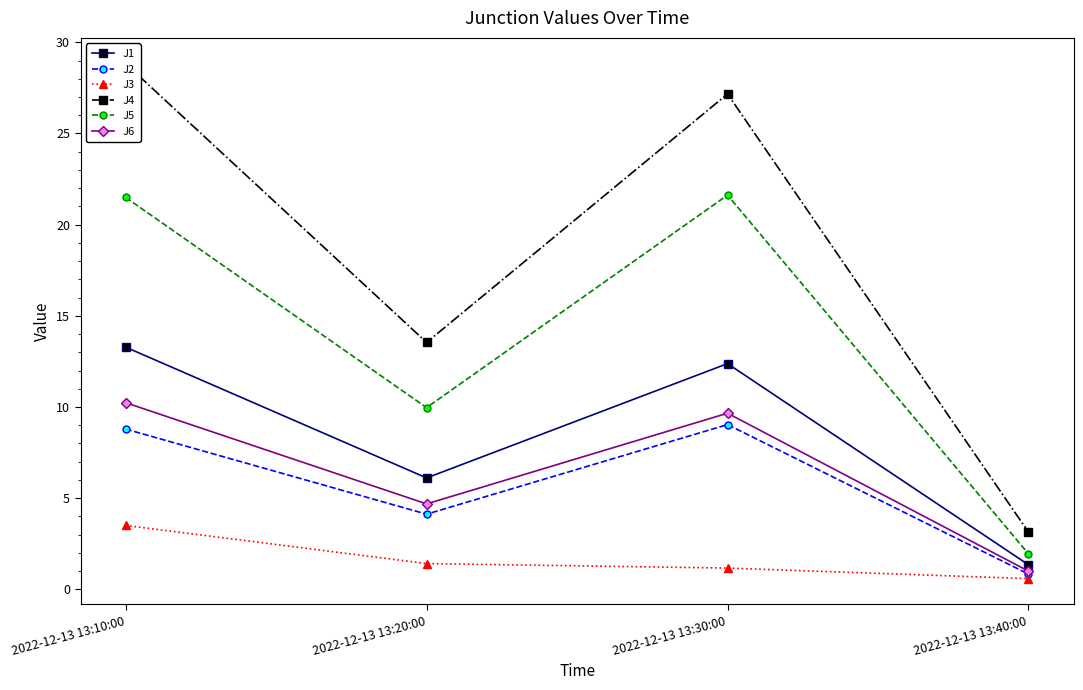

What is the value of the J4 point at the 3rd from the left?

27.2